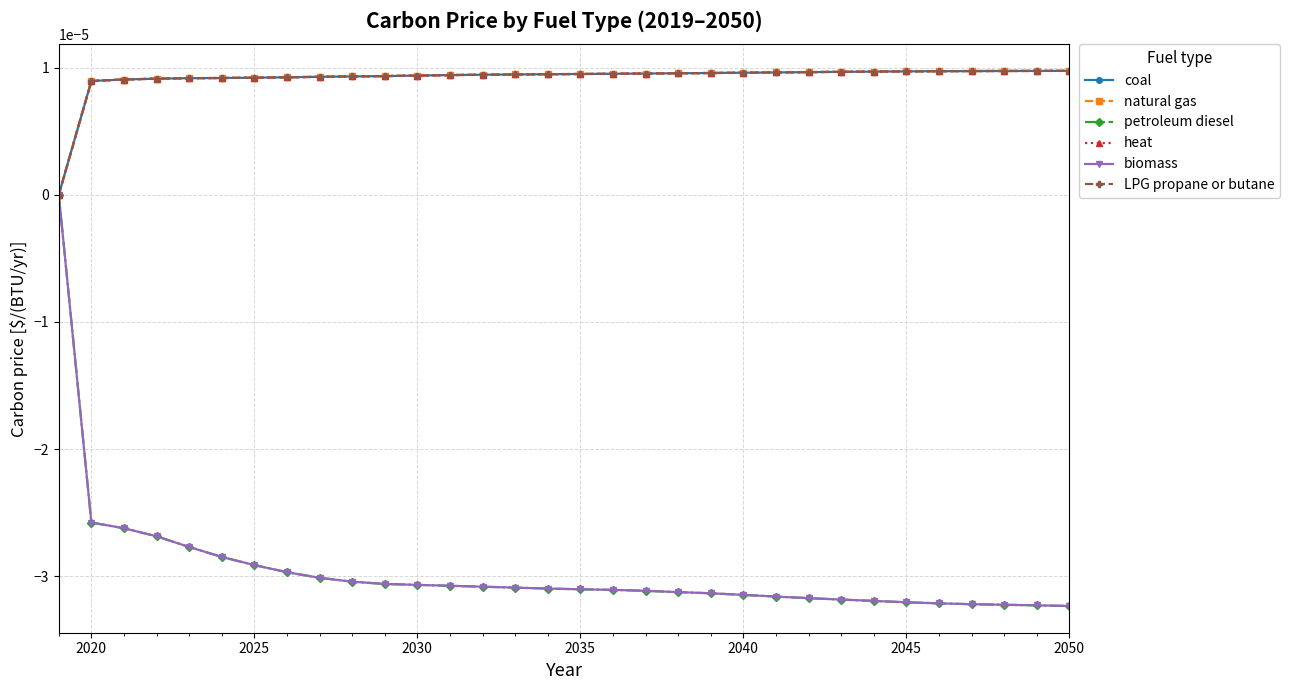

How many natural gas values are between 0 and 1?

32